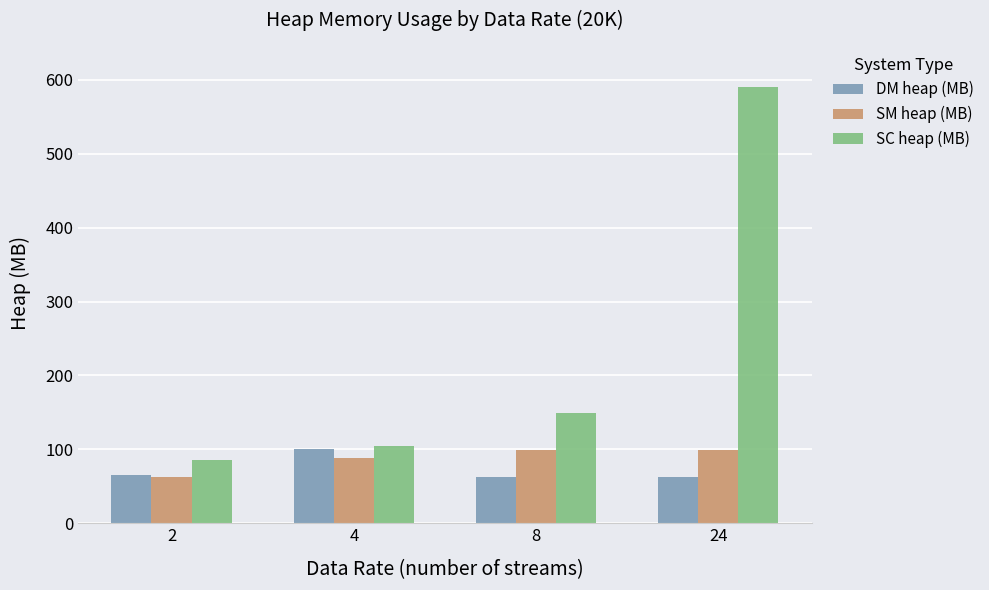

At 8, list the series in order from smallest to largest.

DM heap (MB), SM heap (MB), SC heap (MB)